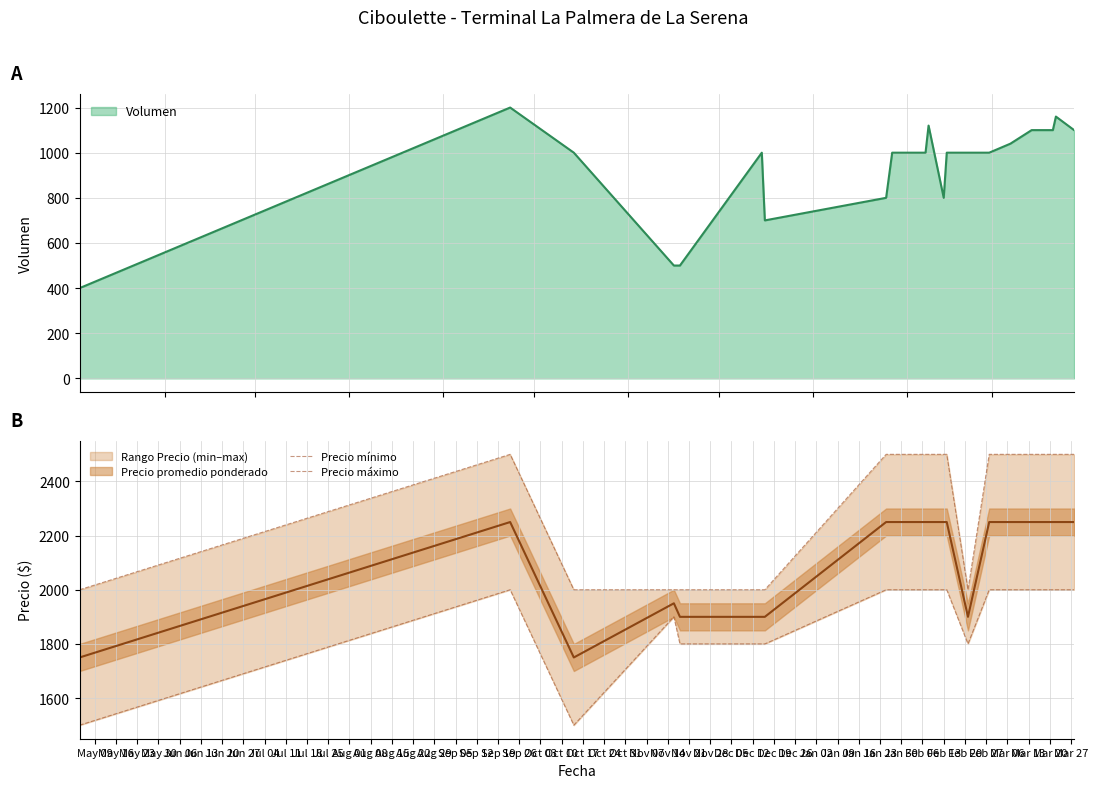

What is the minimum value for Volumen?

400